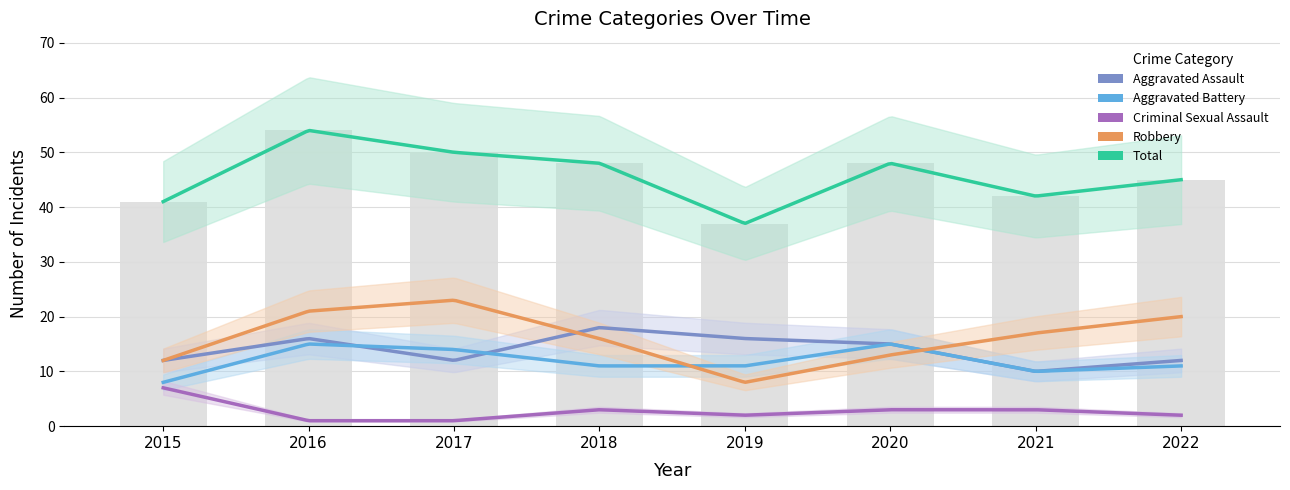

Which series has the largest range (max minus min)?

Total